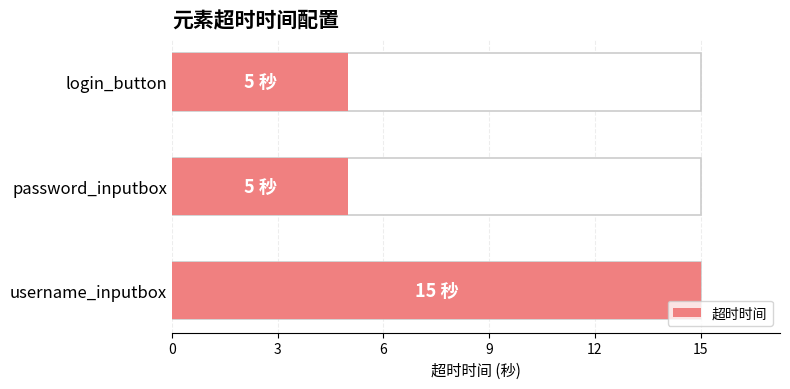

Reading left to right, what are all the values shown in this chart?

15	5	5